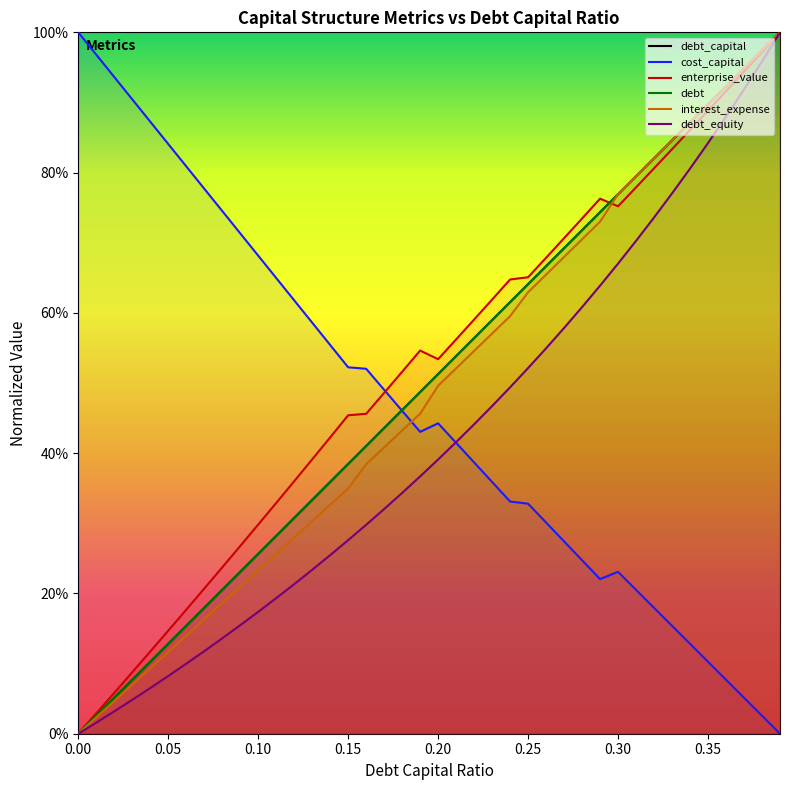

What is the label of the 35th point from the left?

0.34